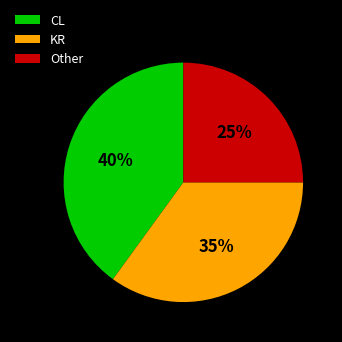

Combined, do Other and CL account for over 50%?

Yes